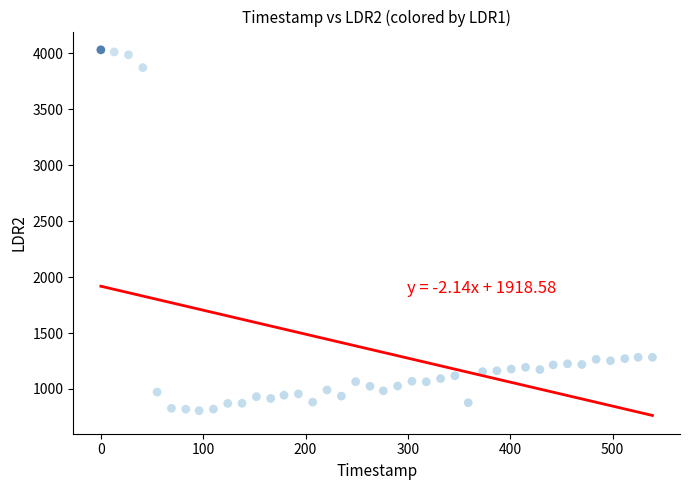

What is the range of X values (max minus min)?

539